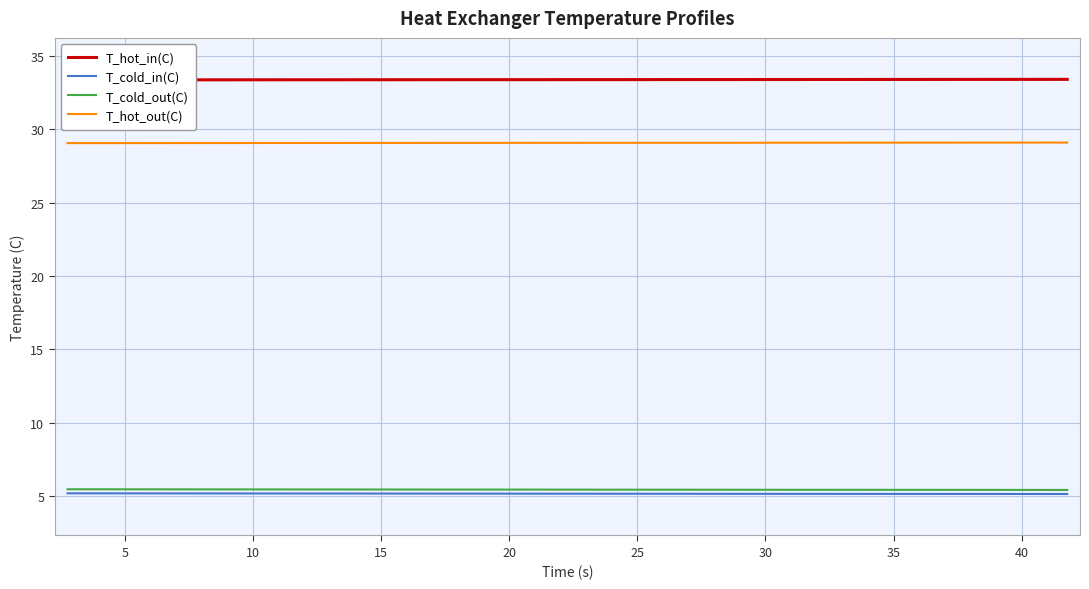

Count the T_hot_out(C) values in the range 29 to 30.

40